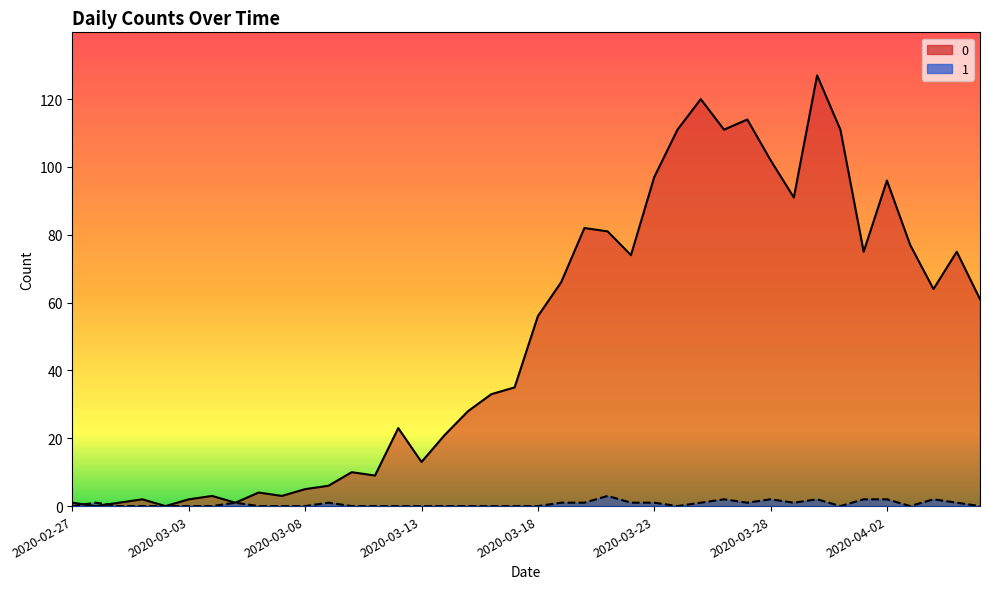

Where is the first local minimum for 1?

2020-03-24